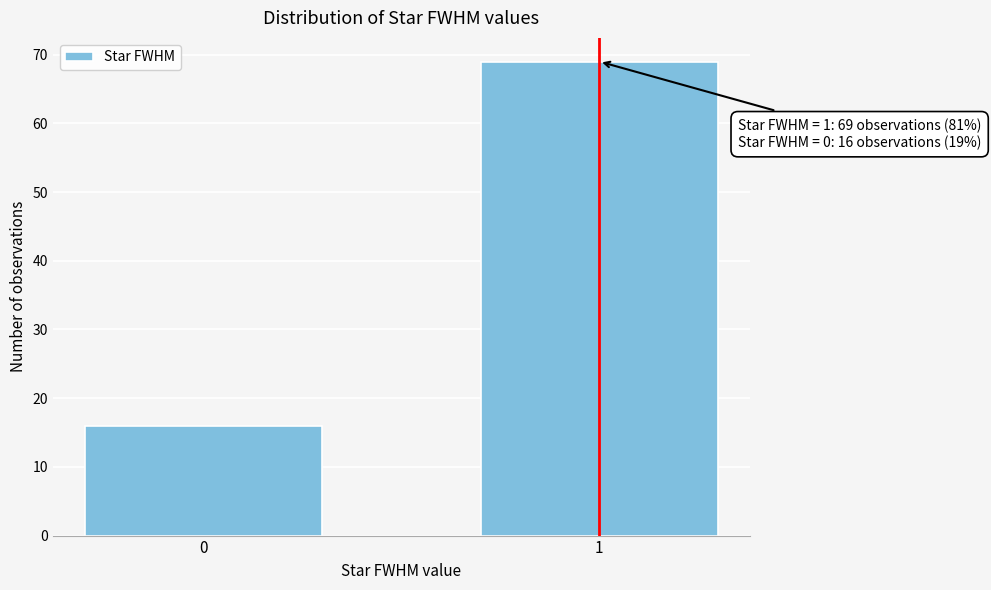

Reading left to right, list all the values displayed in this chart.

0=16	1=69